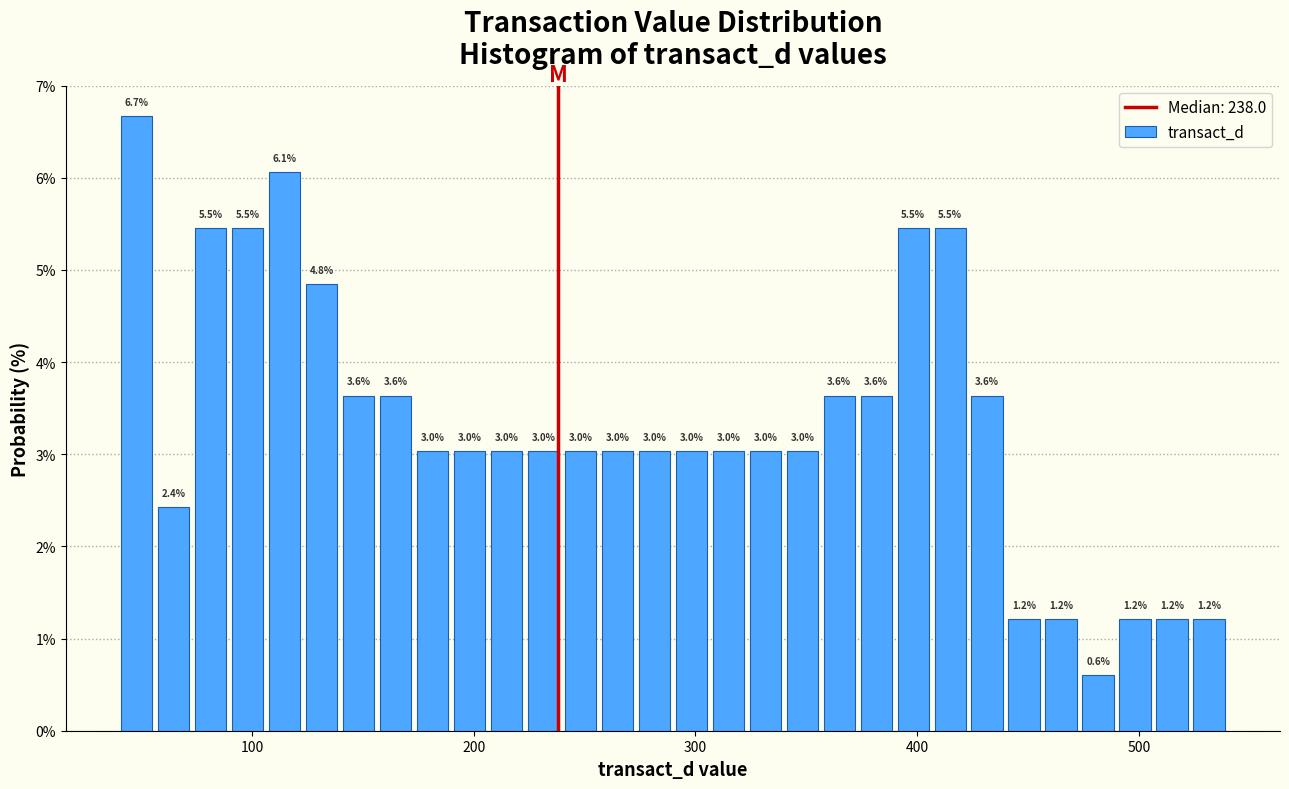

Read against the x-axis, roughly where is the centre of the tallest bar?

50